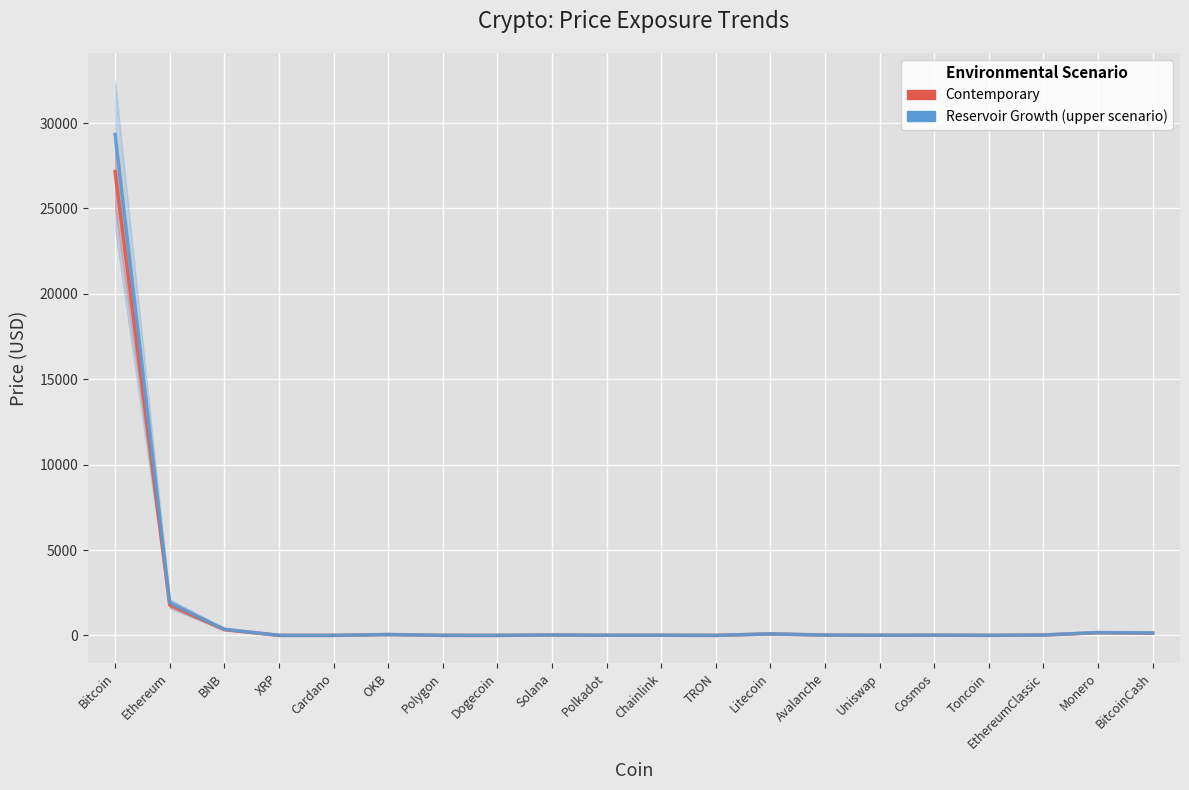

What position from the right is Cosmos?

5